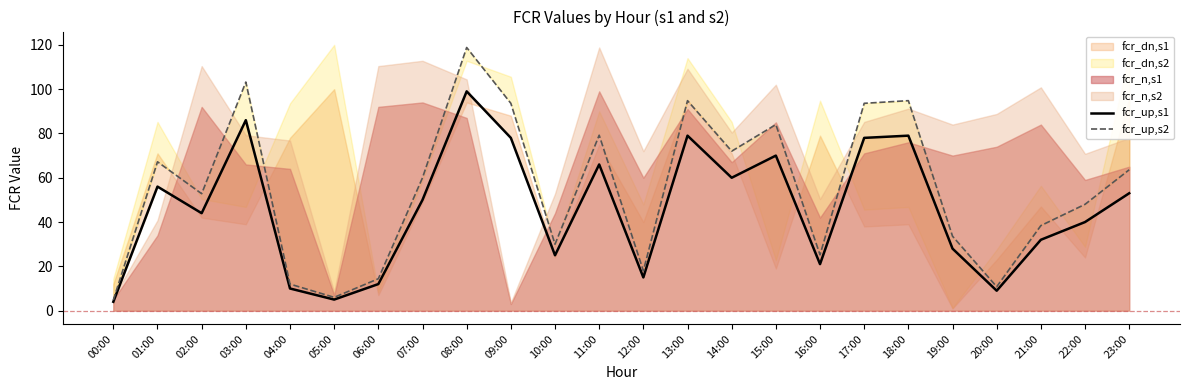

True or false: fcr_up,s2 and fcr_up,s1 intersect in this chart.

False